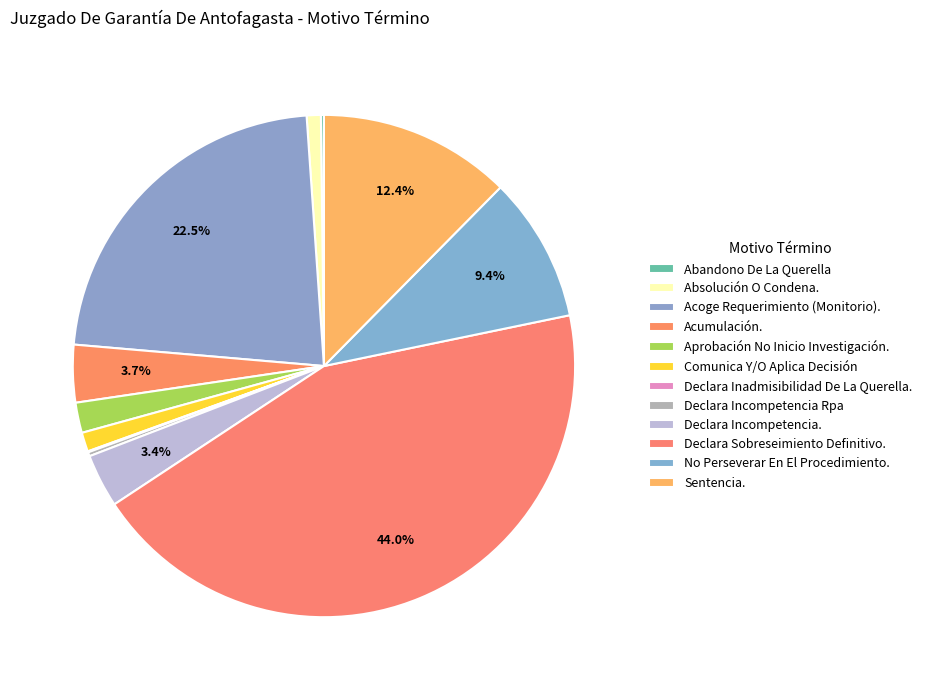

True or false: No Perseverar En El Procedimiento. accounts for 1% of the total.

False